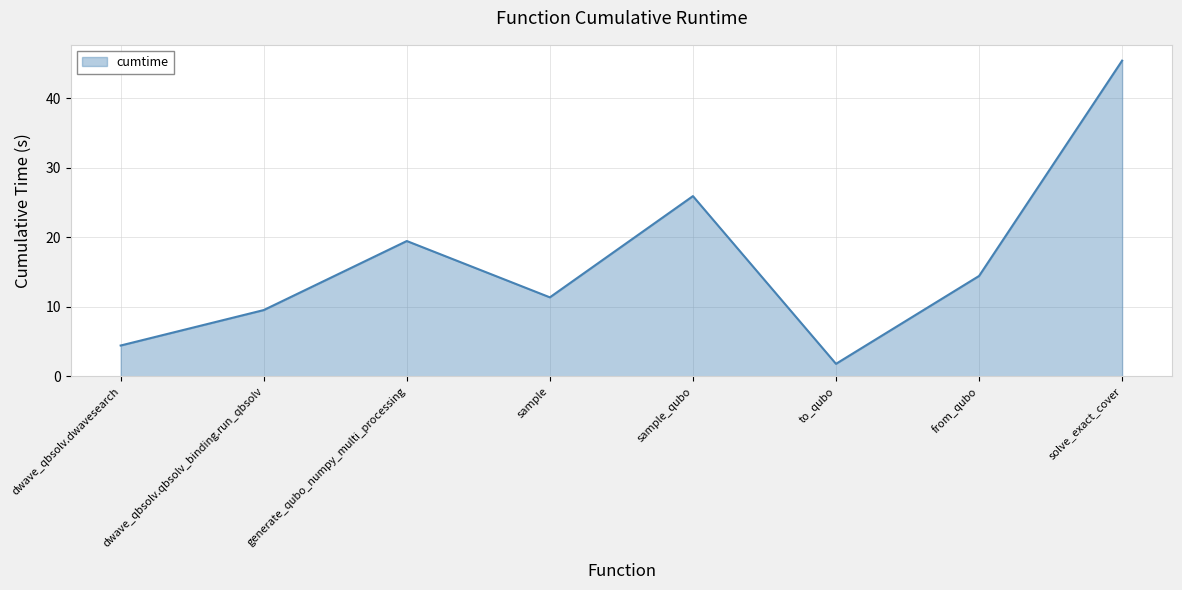

Where is the data nearest to the value 23?

sample_qubo